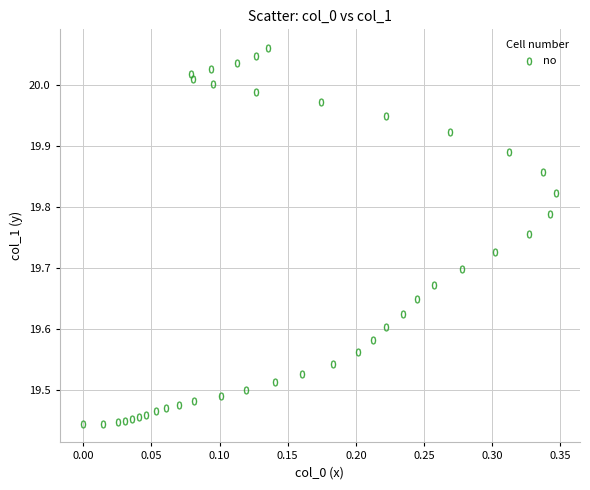

What is the range of X values (max minus min)?

0.3